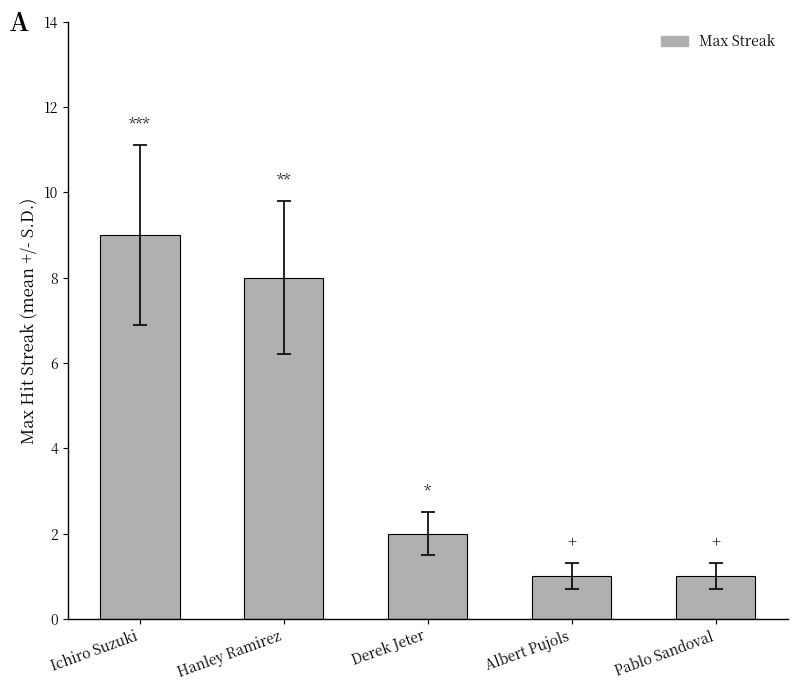

Reading right to left, extract all data points from this chart.

Pablo Sandoval=1	Albert Pujols=1	Derek Jeter=2	Hanley Ramirez=8	Ichiro Suzuki=9